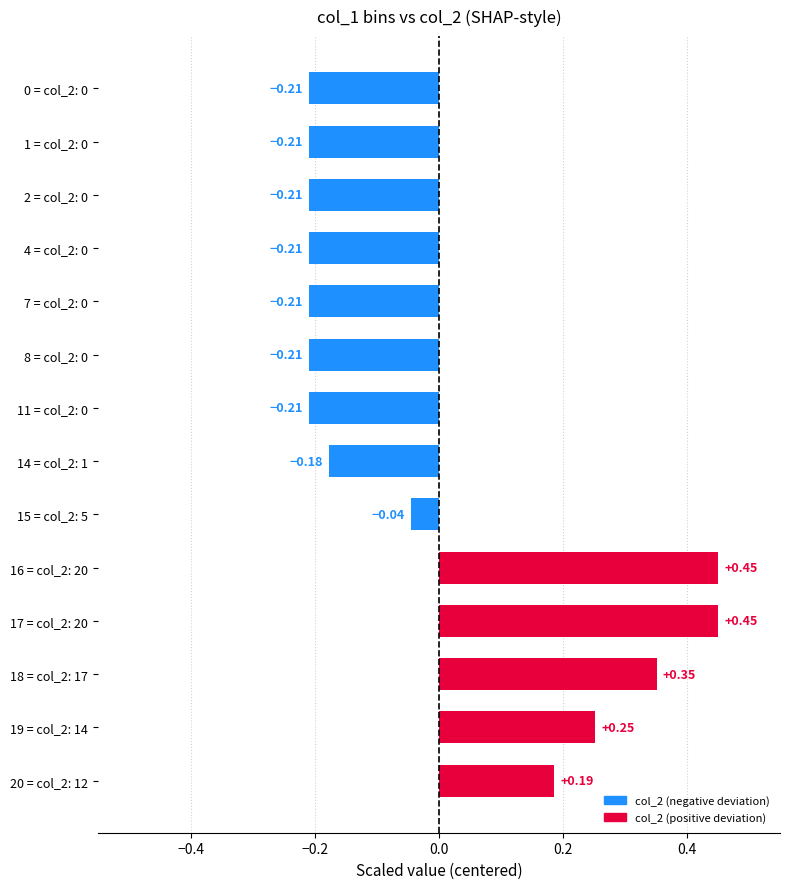

What is the change in value from 4 = col_2: 0 to 20 = col_2: 12?

+0.4